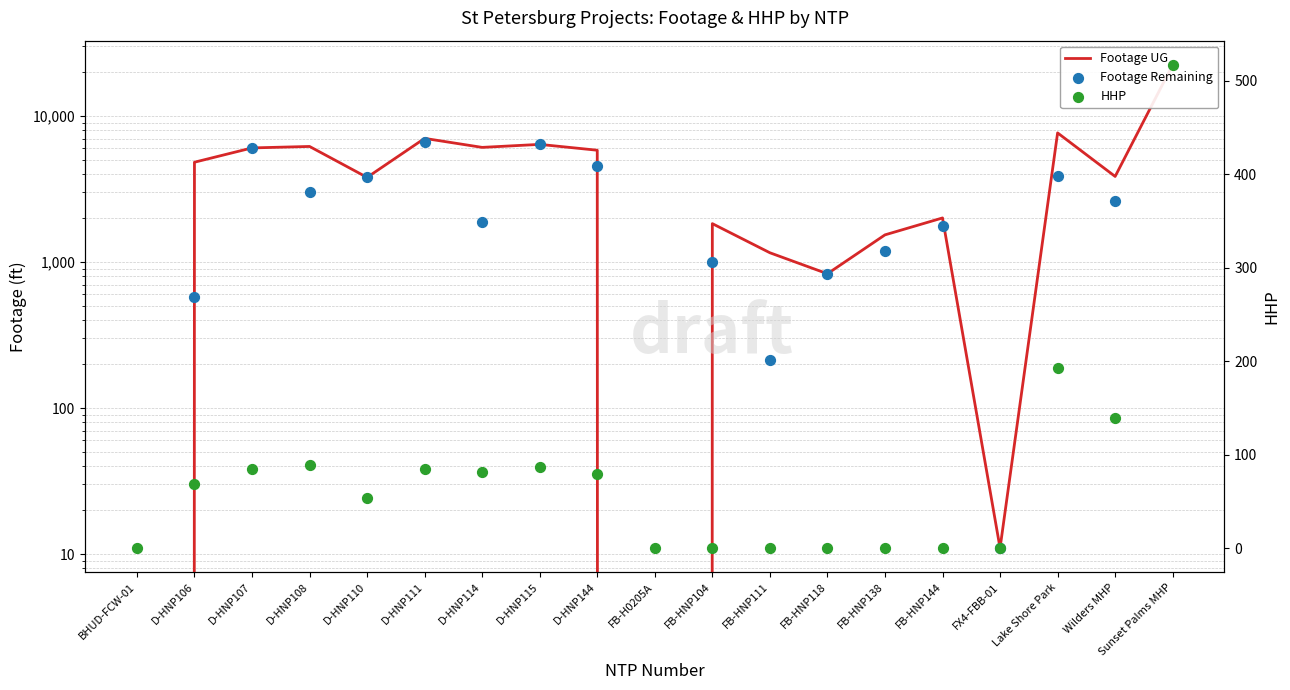

Which series has the widest spread of Y values?

Footage UG